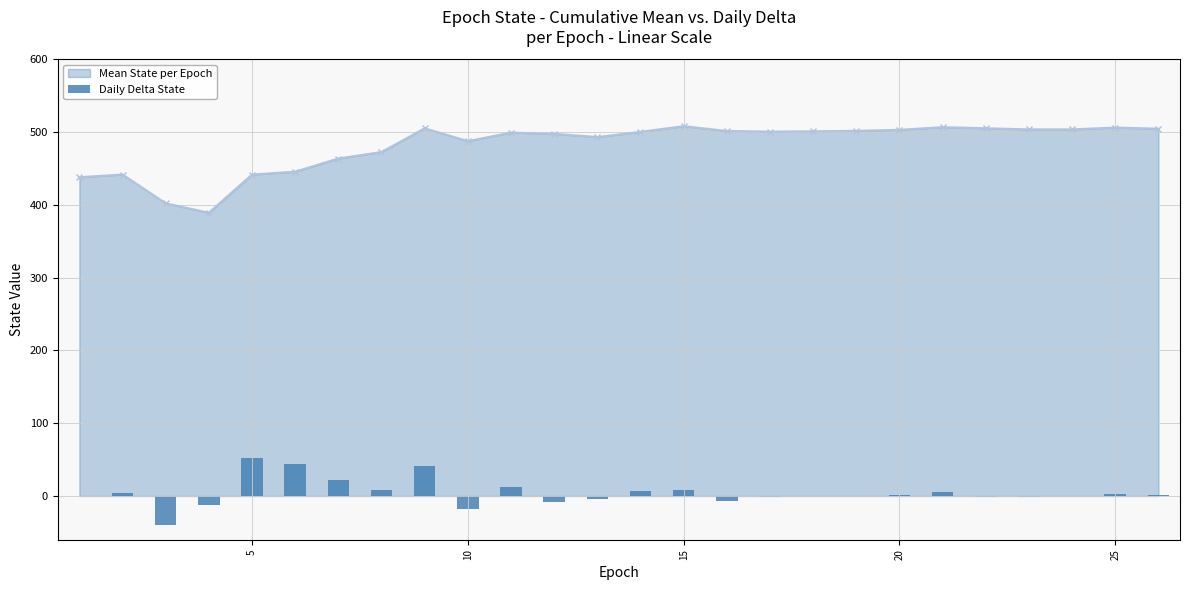

Are the bars horizontal?

No